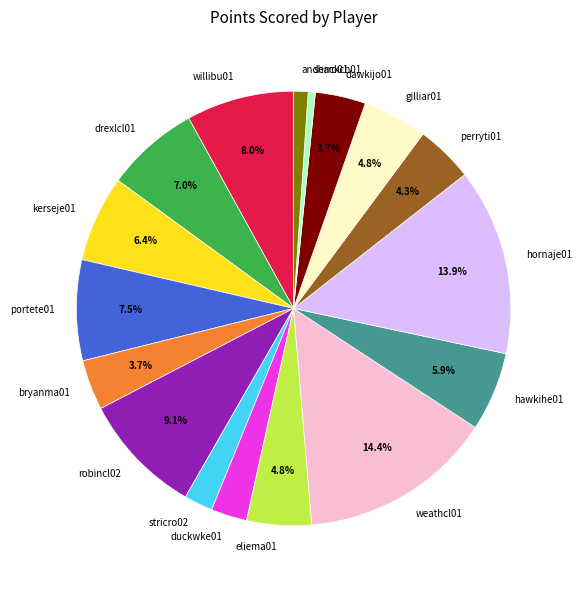

Which category has the biggest portion of the pie?

weathcl01